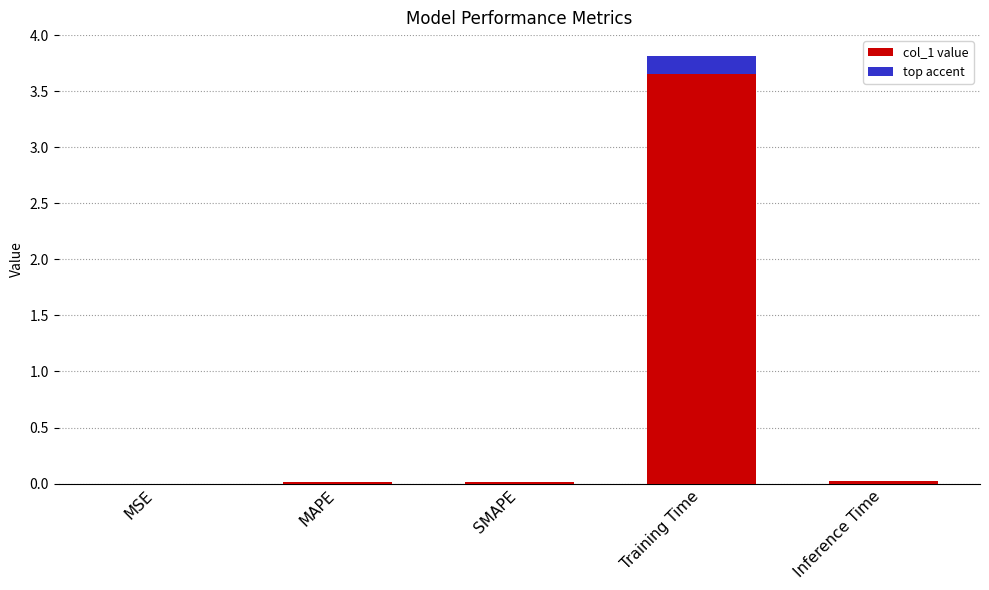

Is it true that the value at SMAPE is 0.0?

False